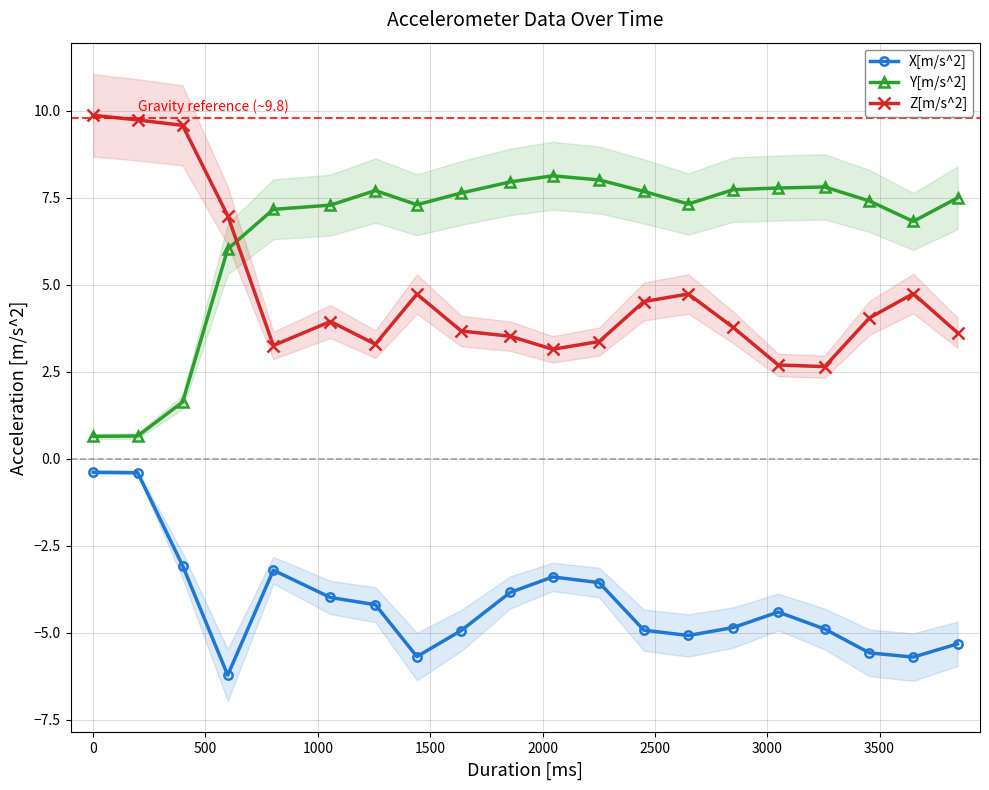

What is the value of the Y[m/s^2] point at the 11th from the left?

8.1